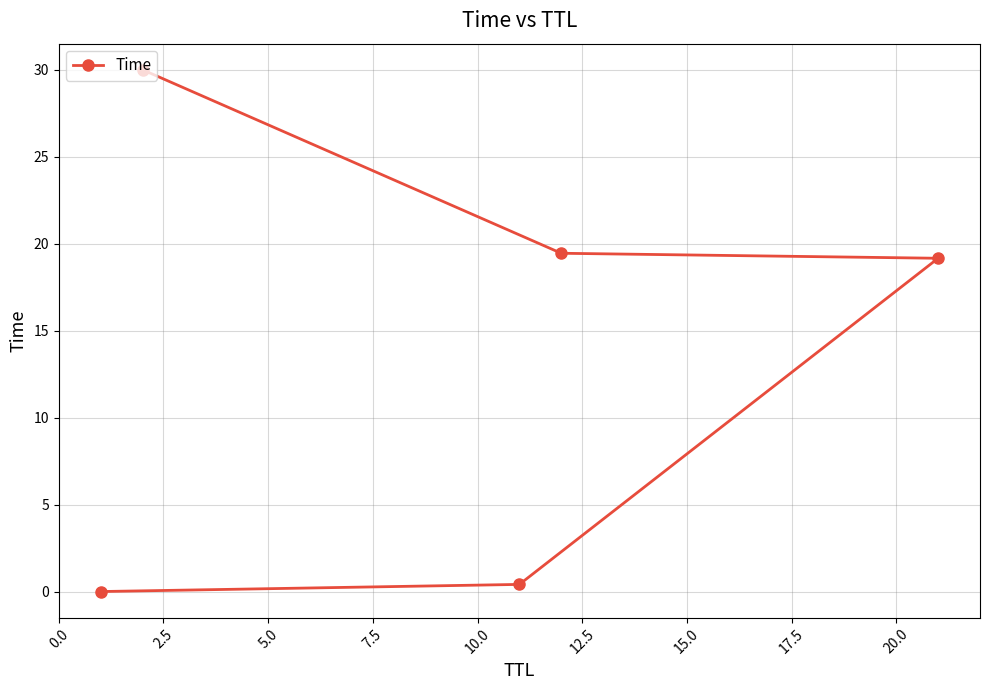

Reading right to left, extract all data points from this chart.

30.0	19.4	19.2	0.4	0.0